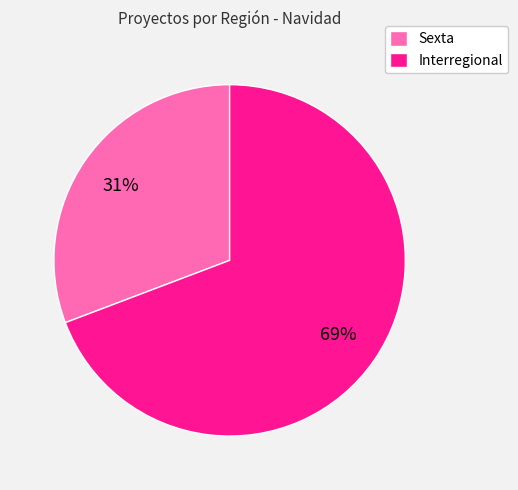

Does any single category account for the majority?

Yes